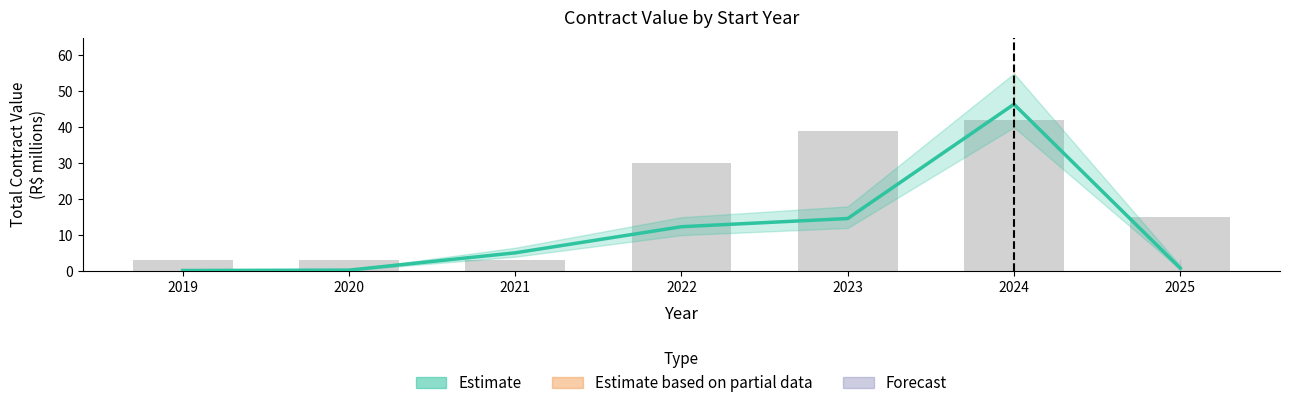

At which category does the chart reach its minimum across all series?

2019